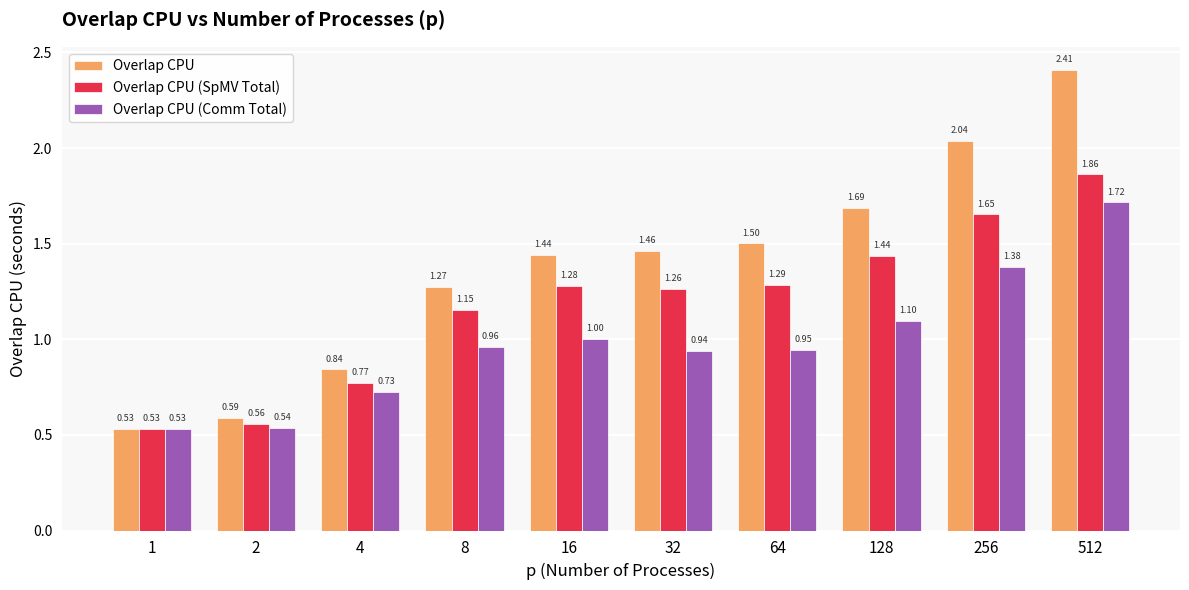

How many bars are there in total?

30